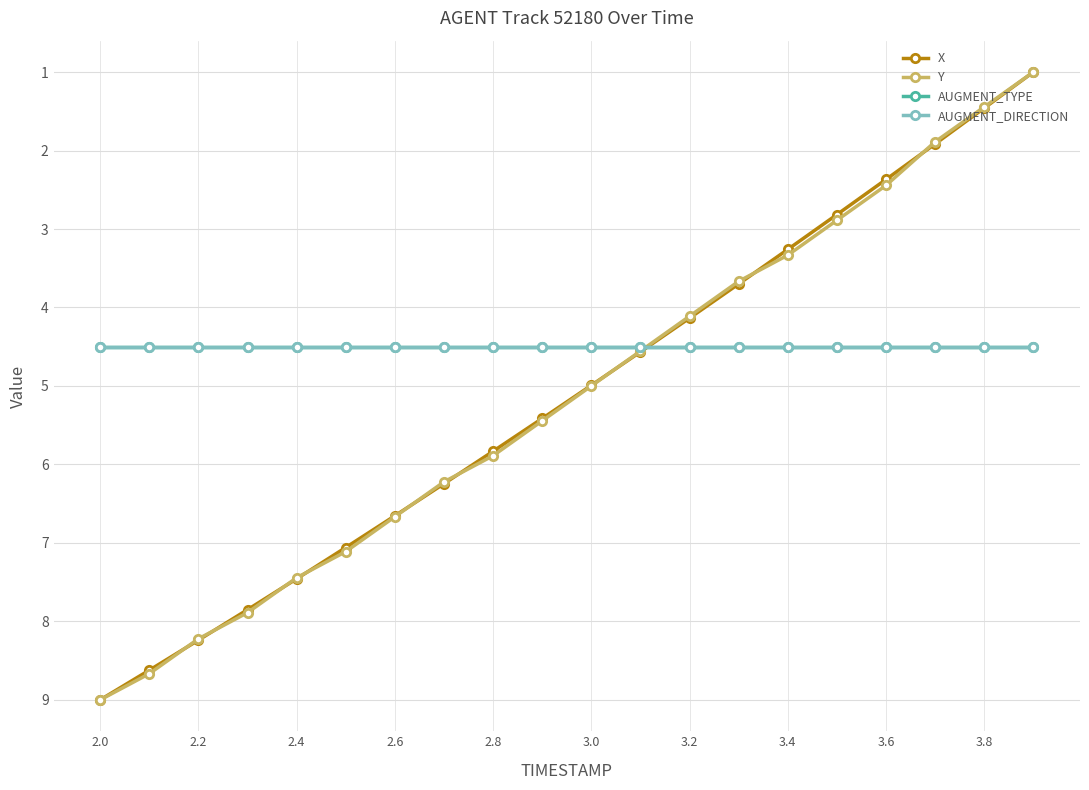

Is this an area chart (filled region under the line)?

No